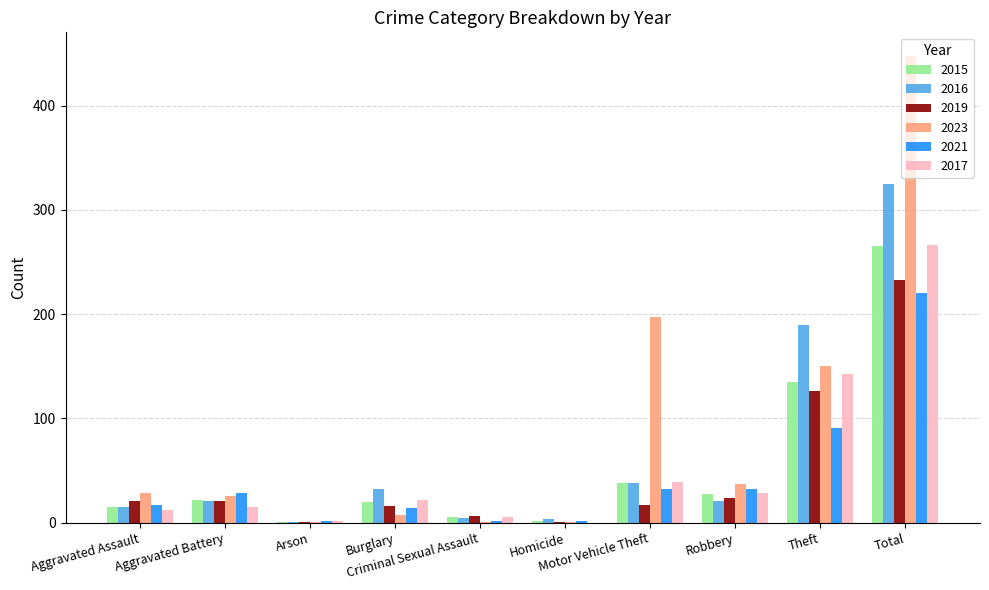

Are the bars horizontal?

No